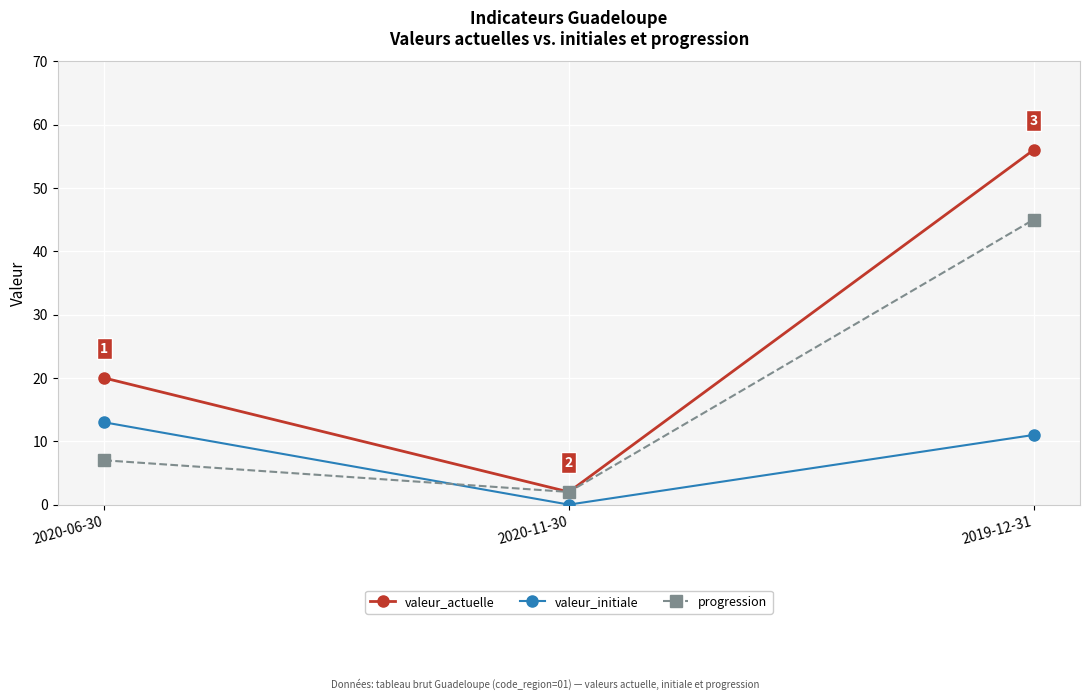

Which category has the lowest value in the progression series?

2020-11-30